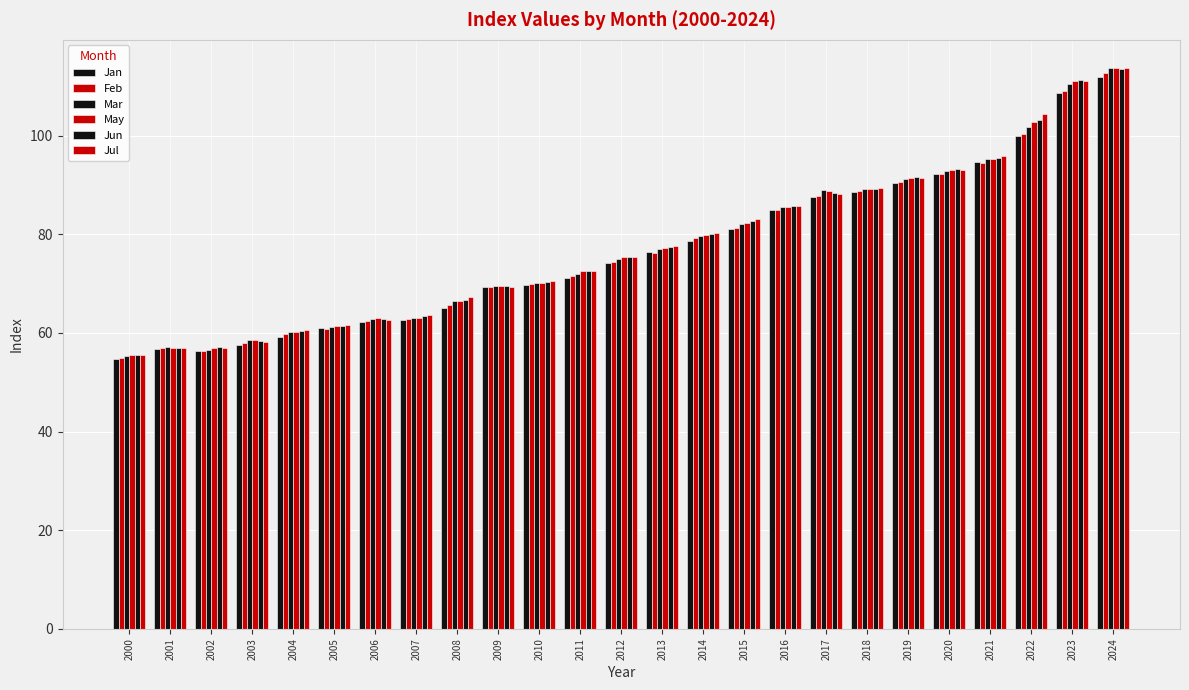

What is the total value across all series at 2009?

416.9